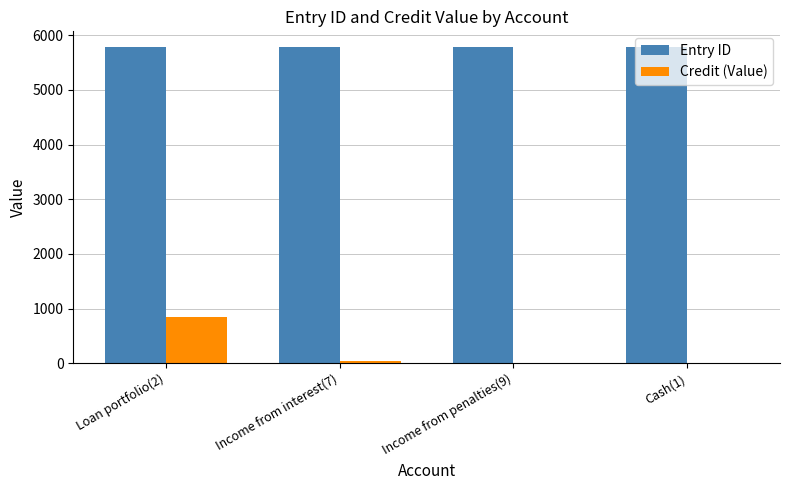

What is the total value across all series at Income from interest(7)?

5820.3